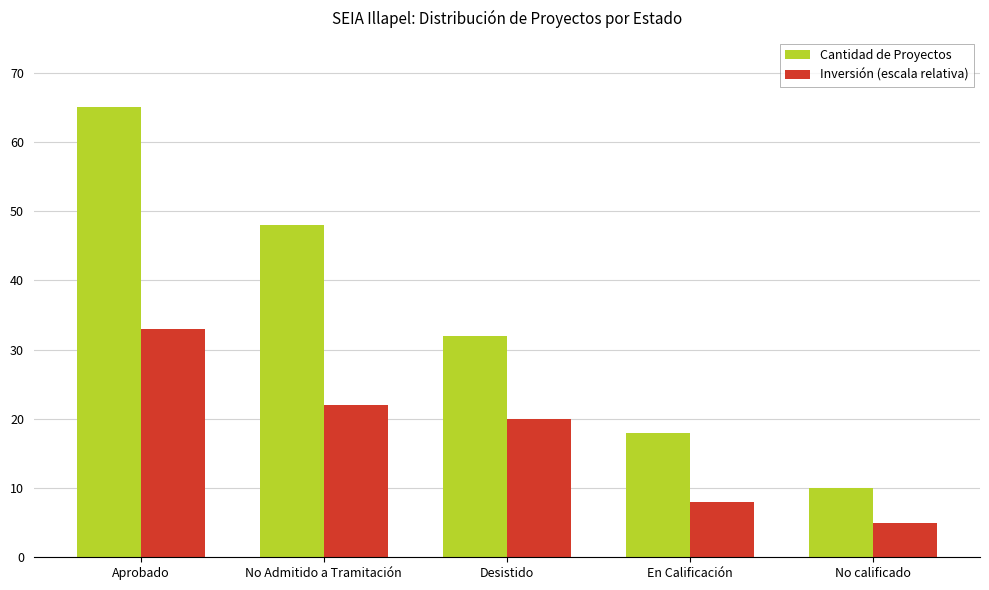

What is the label of the 5th bar from the left?

No calificado